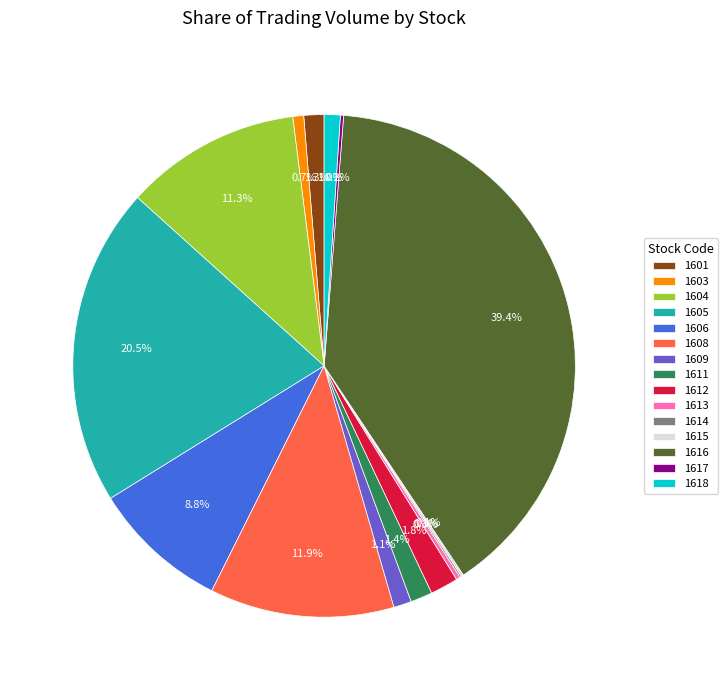

What percentage is NOT represented by 1606?

91.2%